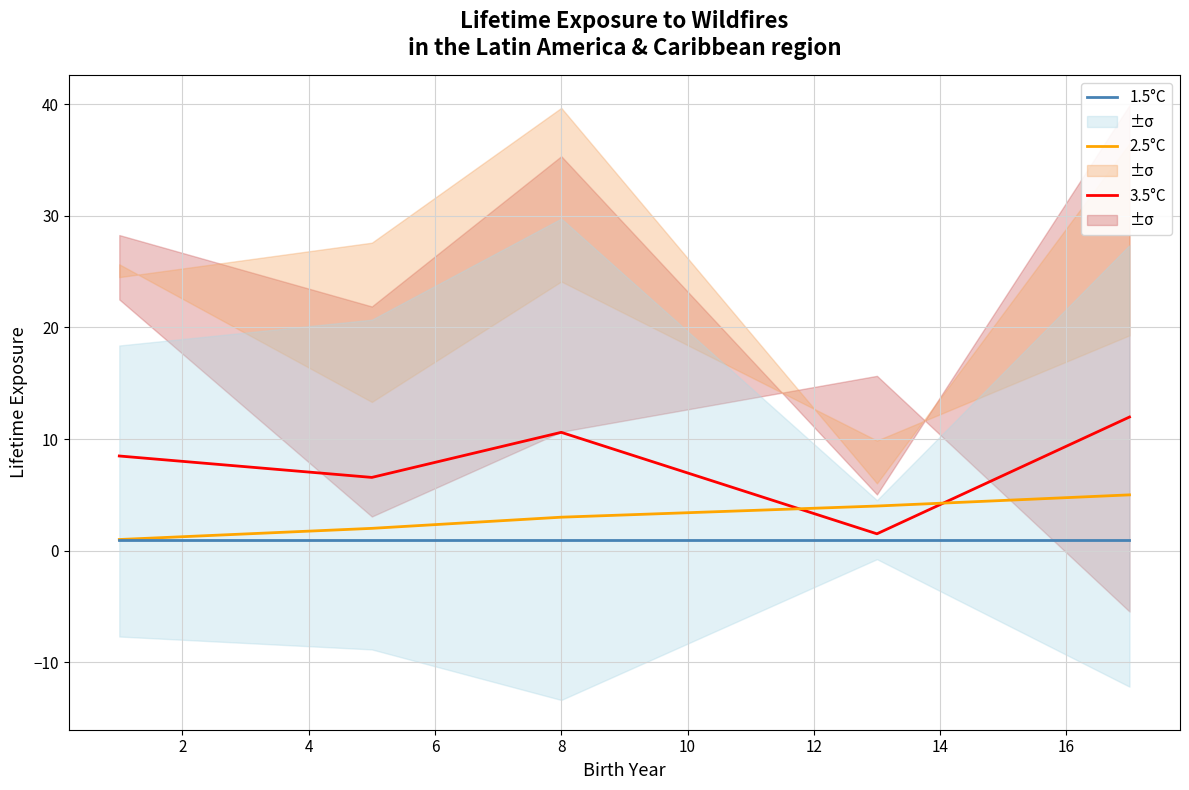

What is the value of the 1.5°C point at the 5th from the left?

1.0